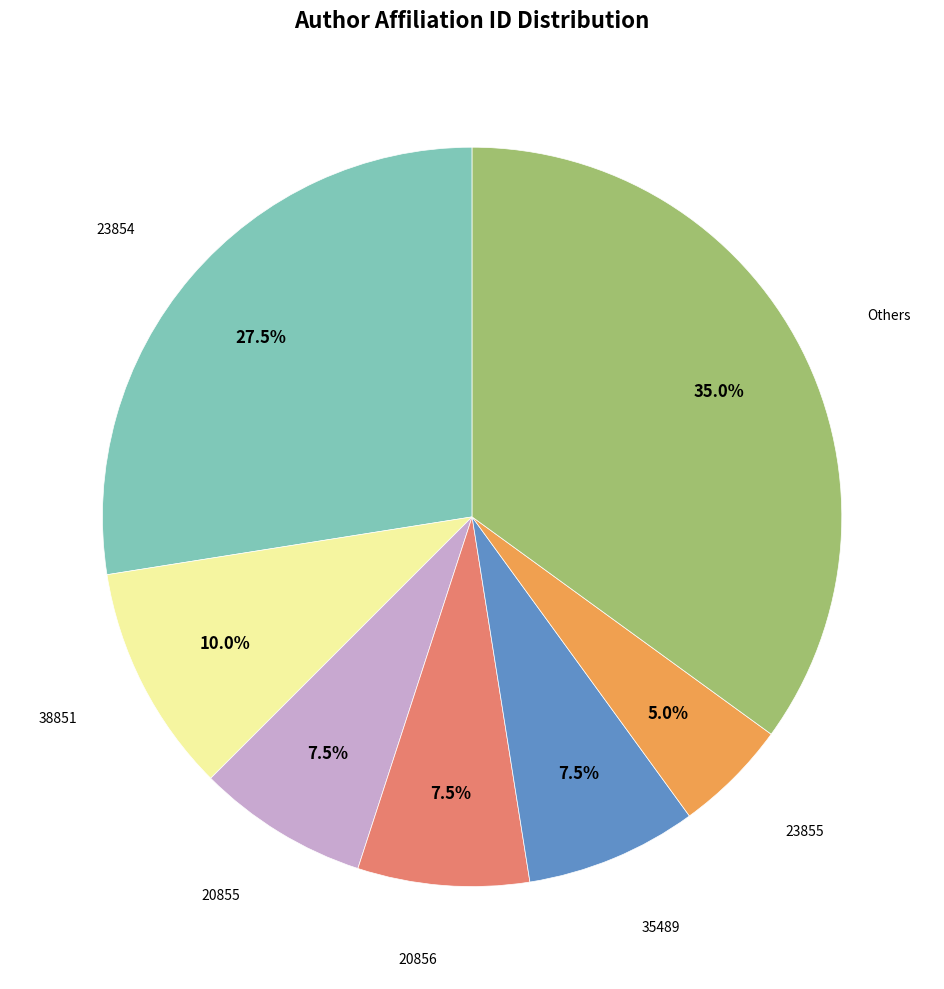

Is the sum of 20856 and 38851 greater than half?

No